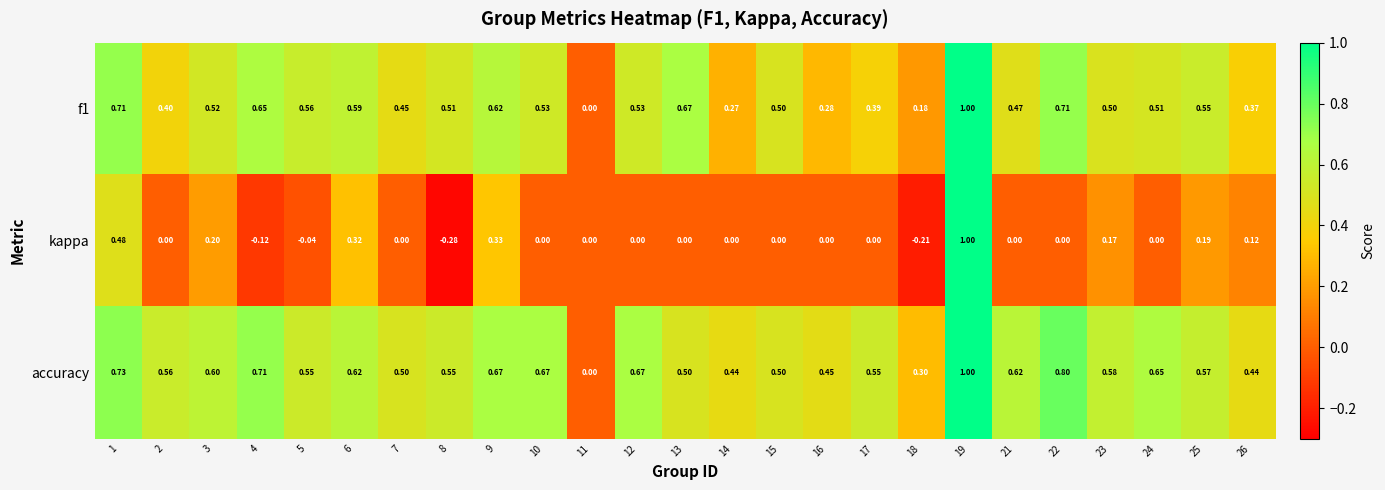

Is the value of kappa at 18 greater than the value of accuracy at 26?

No